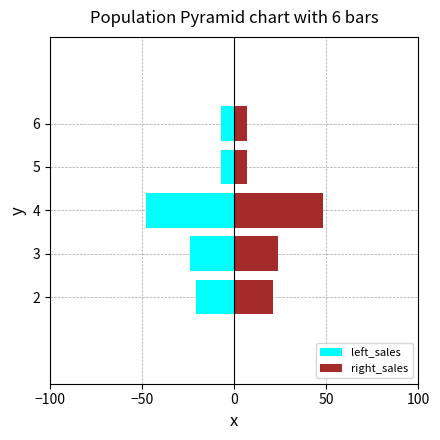

Is the value of left_sales at 2 greater than the value of right_sales at 2?

No